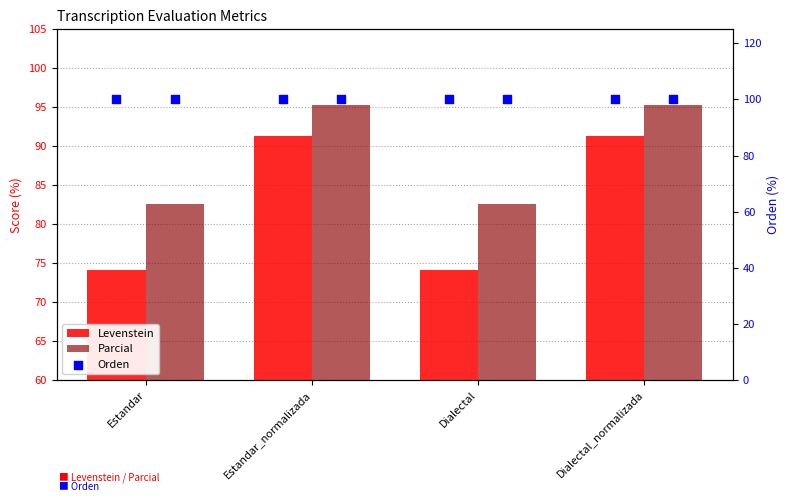

Which series reaches the minimum Y coordinate?

Levenstein